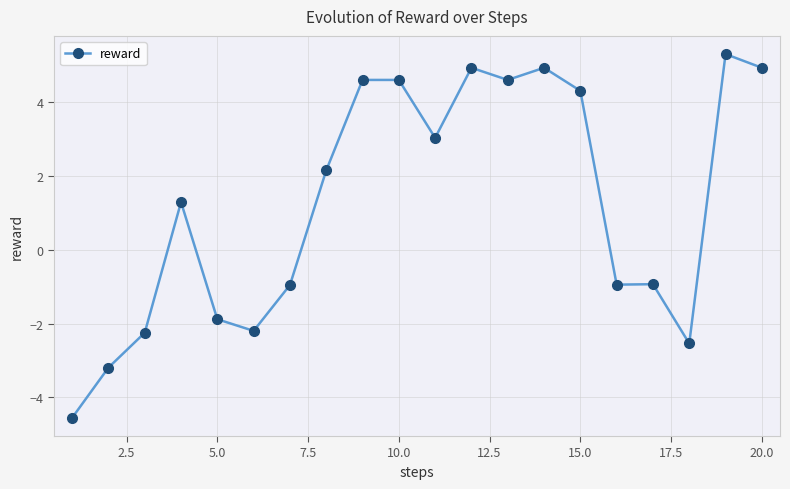

What is the value of the 19th point from the left?

5.3